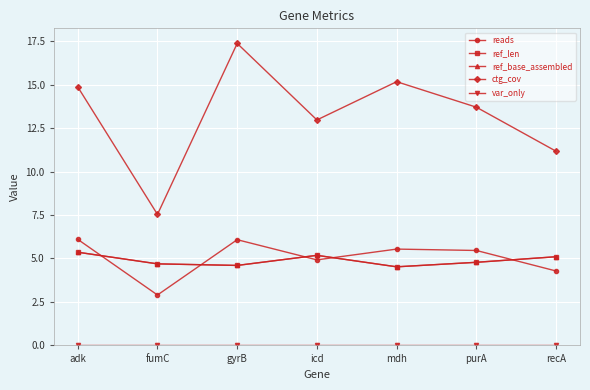

Does the chart have visible grid lines?

Yes